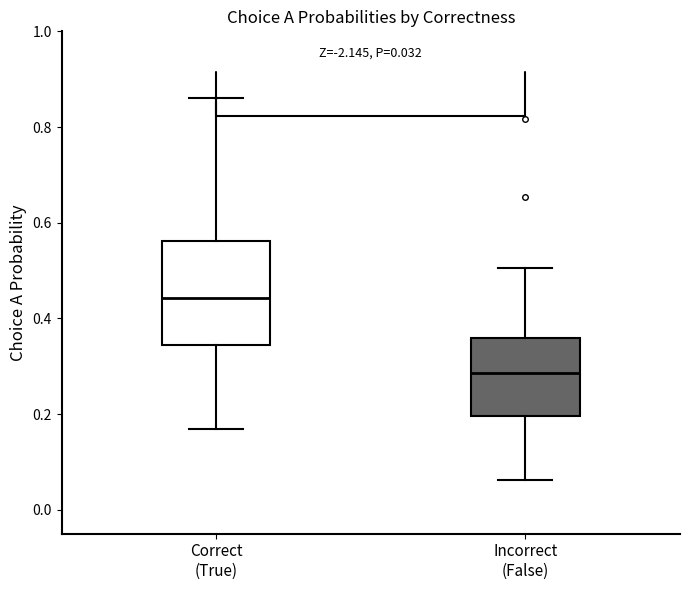

Comparing the boxes themselves (not the whiskers), which one is the tallest?

Correct (True)